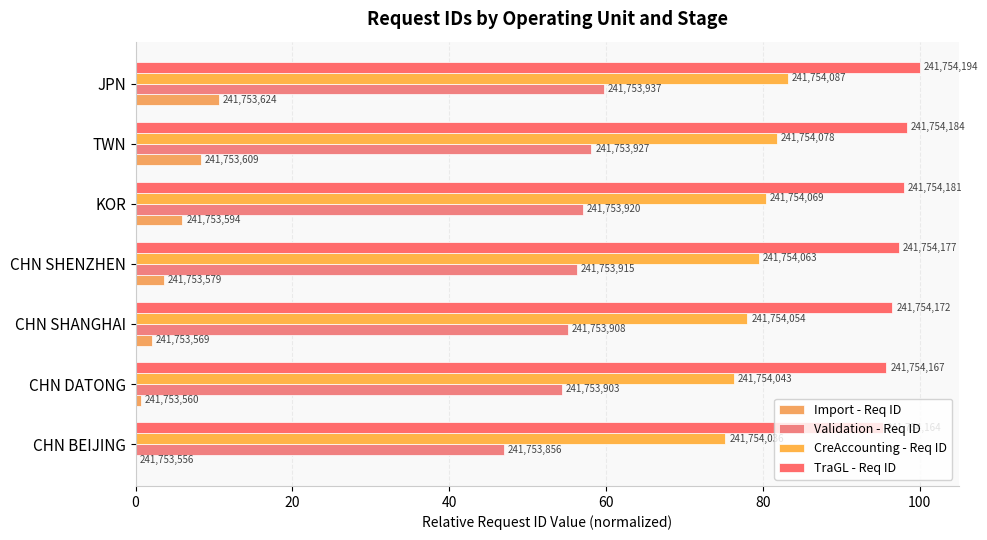

How many data points in CreAccounting - Req ID are less than 79?

3